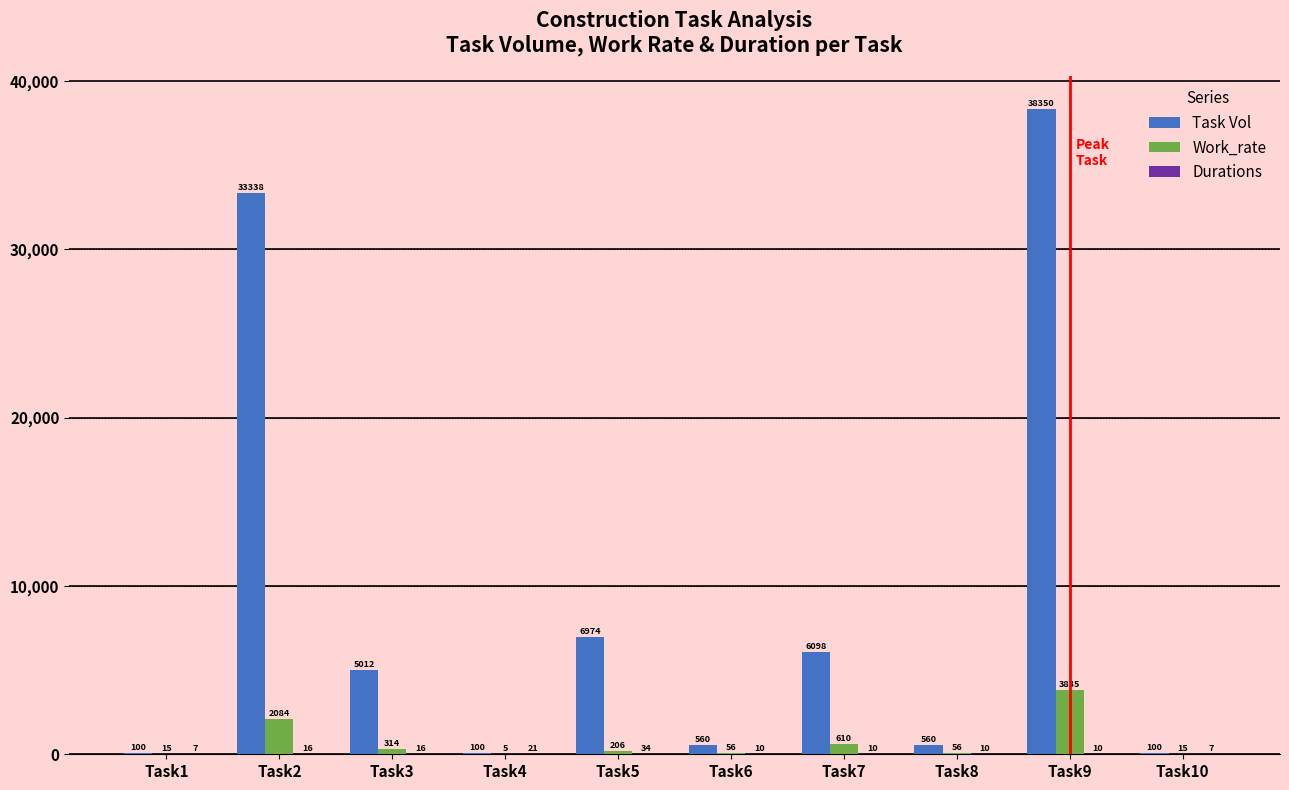

What is the sum of all Task Vol values?

91192